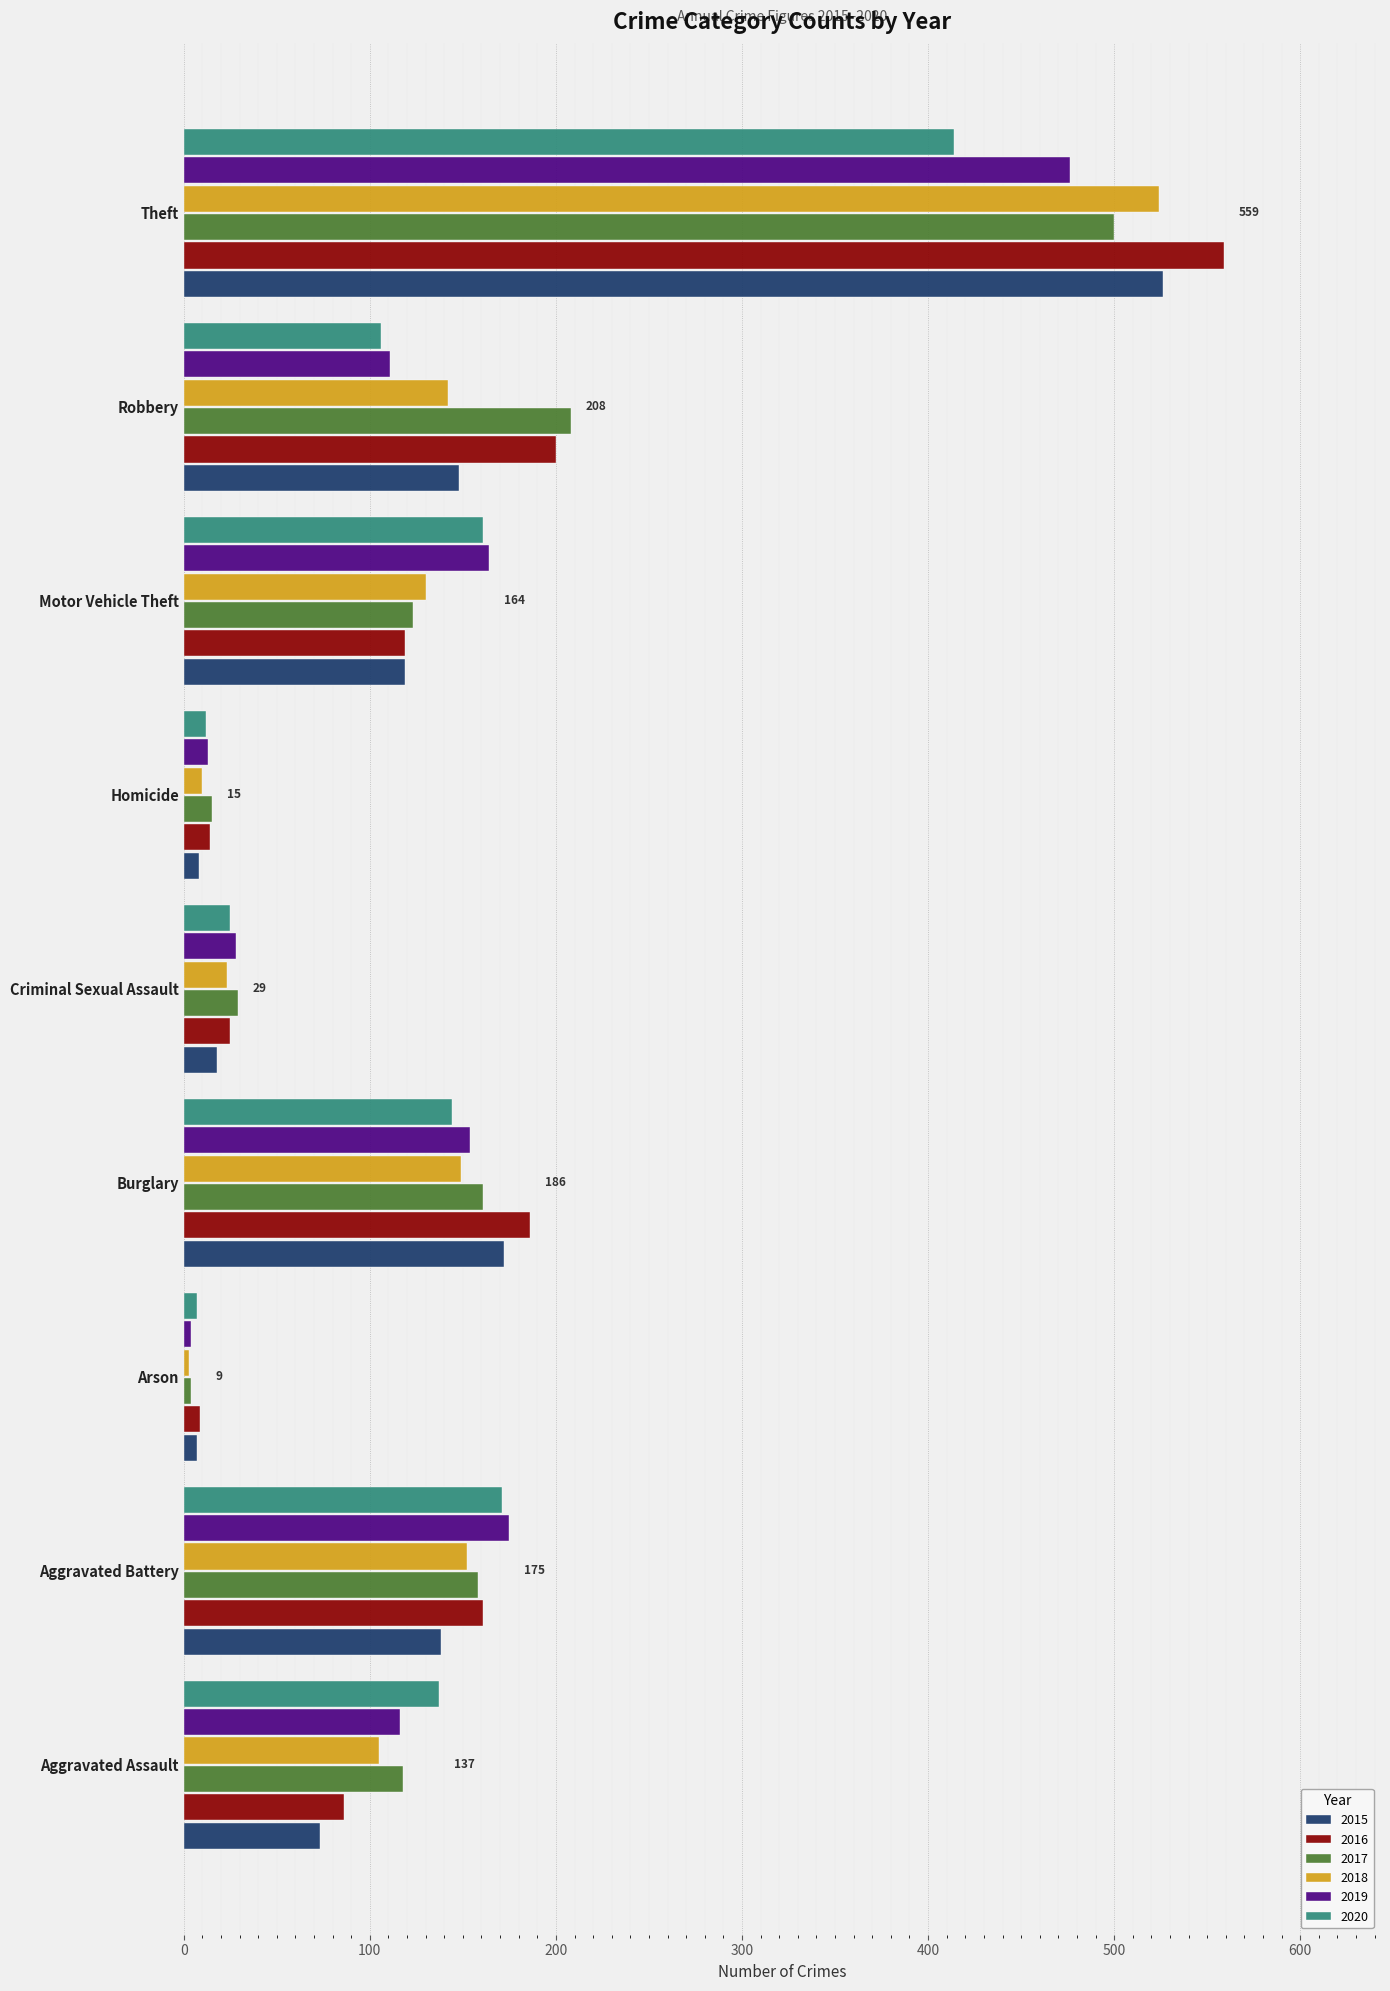

What is the total value across all series at Robbery?

915